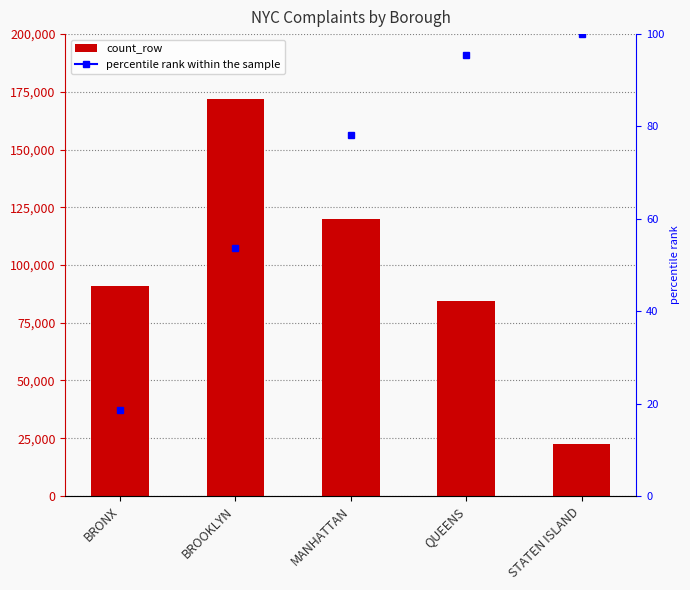

Is it true that the value at BROOKLYN is 171685?

True